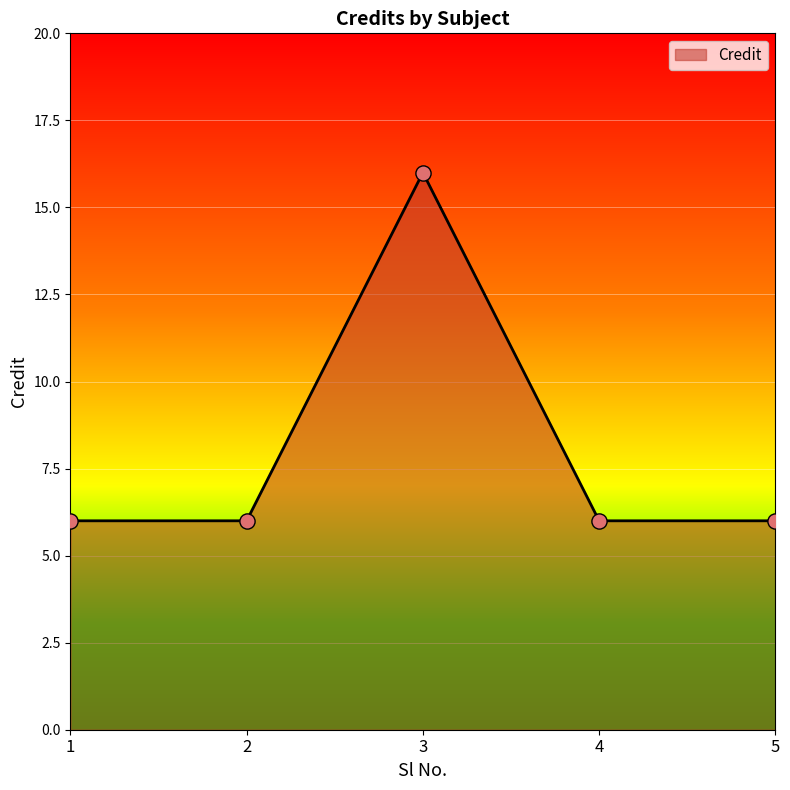

What is the ratio of the value at 3 to the value at 4?

2.7